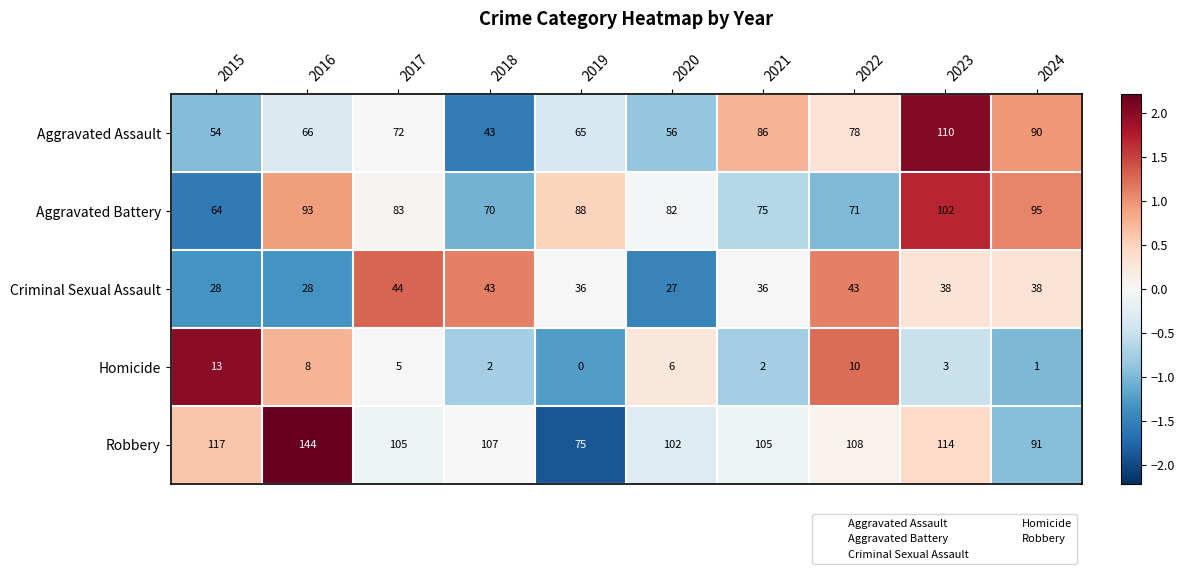

Count the number of categories in the chart.

10